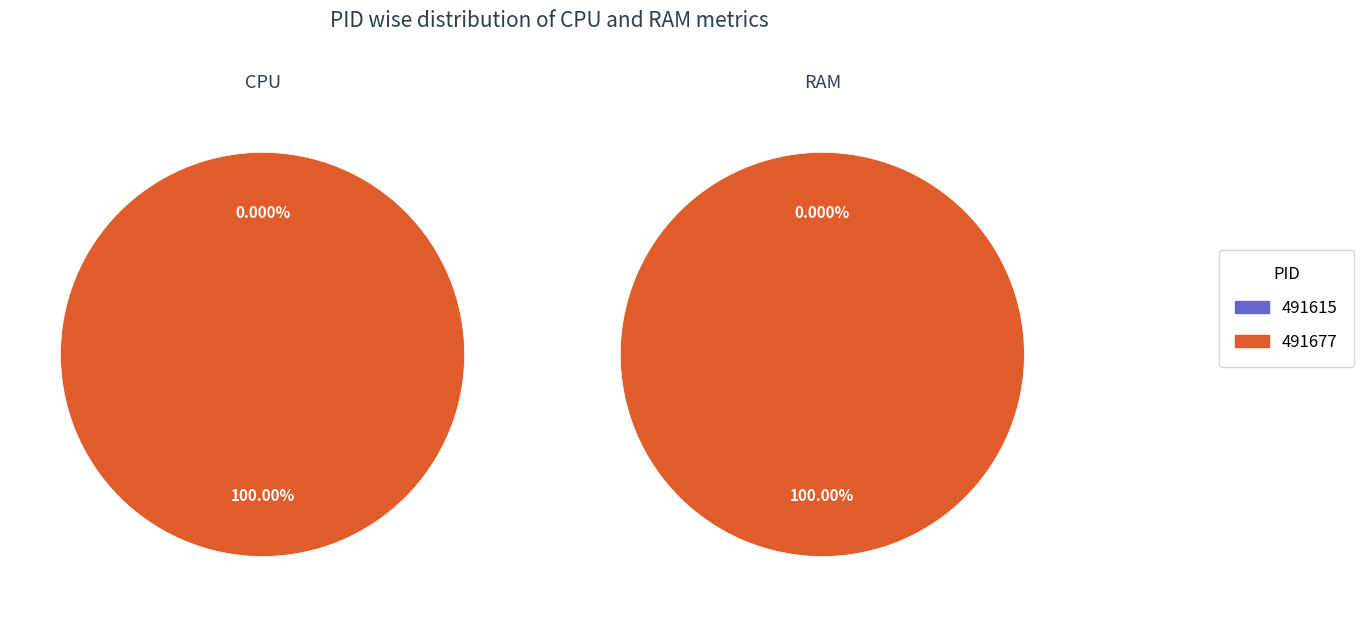

Which category has the smallest portion of the pie?

491615